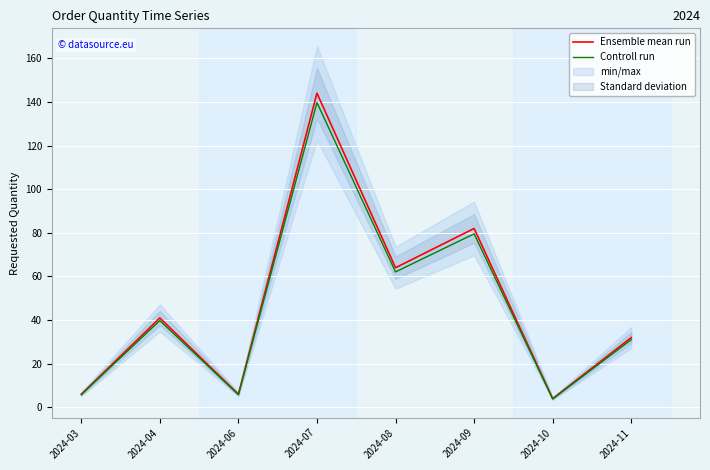

What is the average value of the Controll run series?

46.0